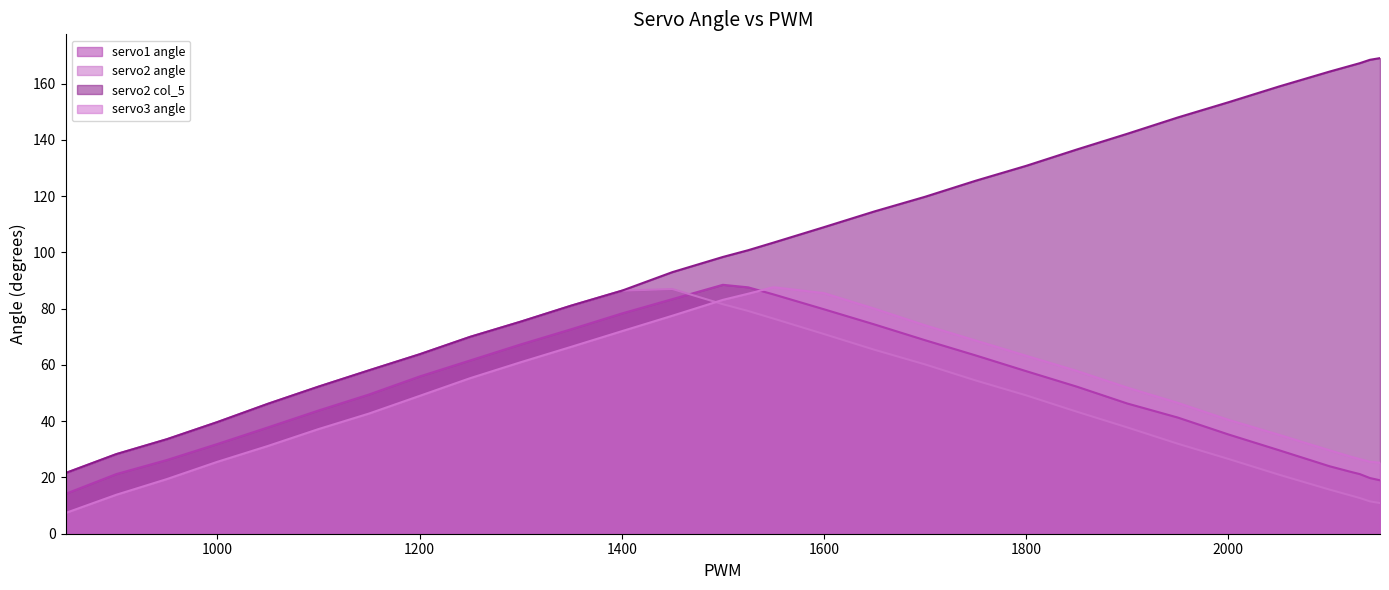

What is the difference between the servo3 angle values at 1600 and 2120?

58.0